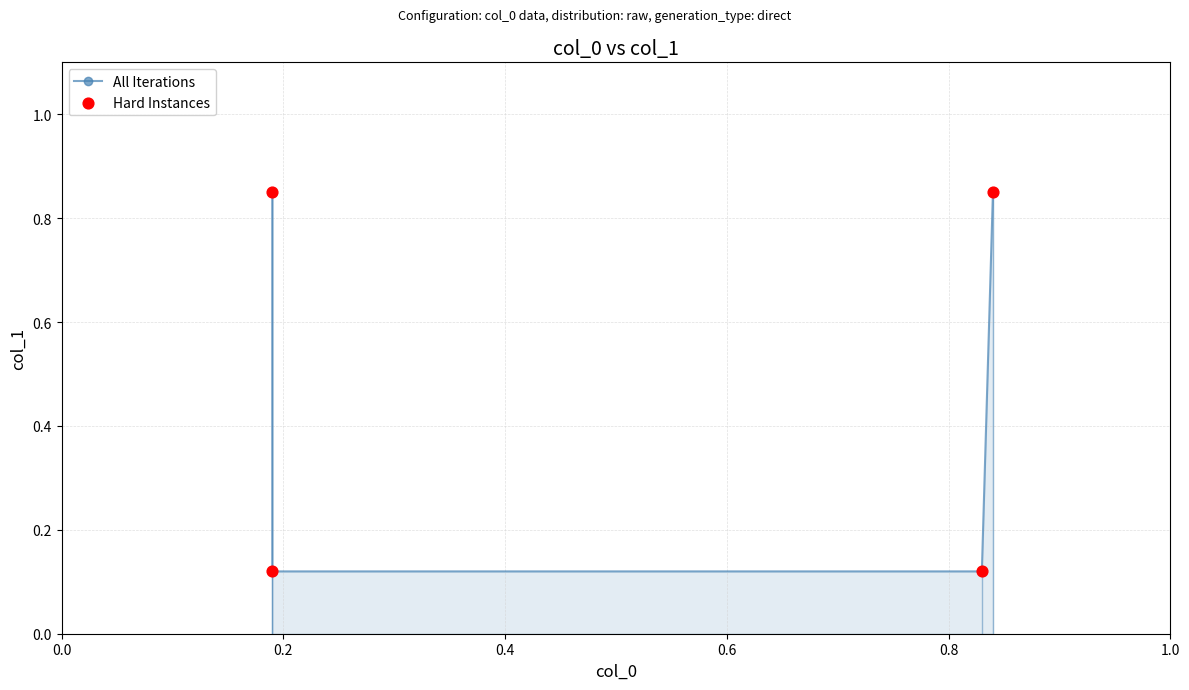

Which series contains the lowest Y value?

All Iterations